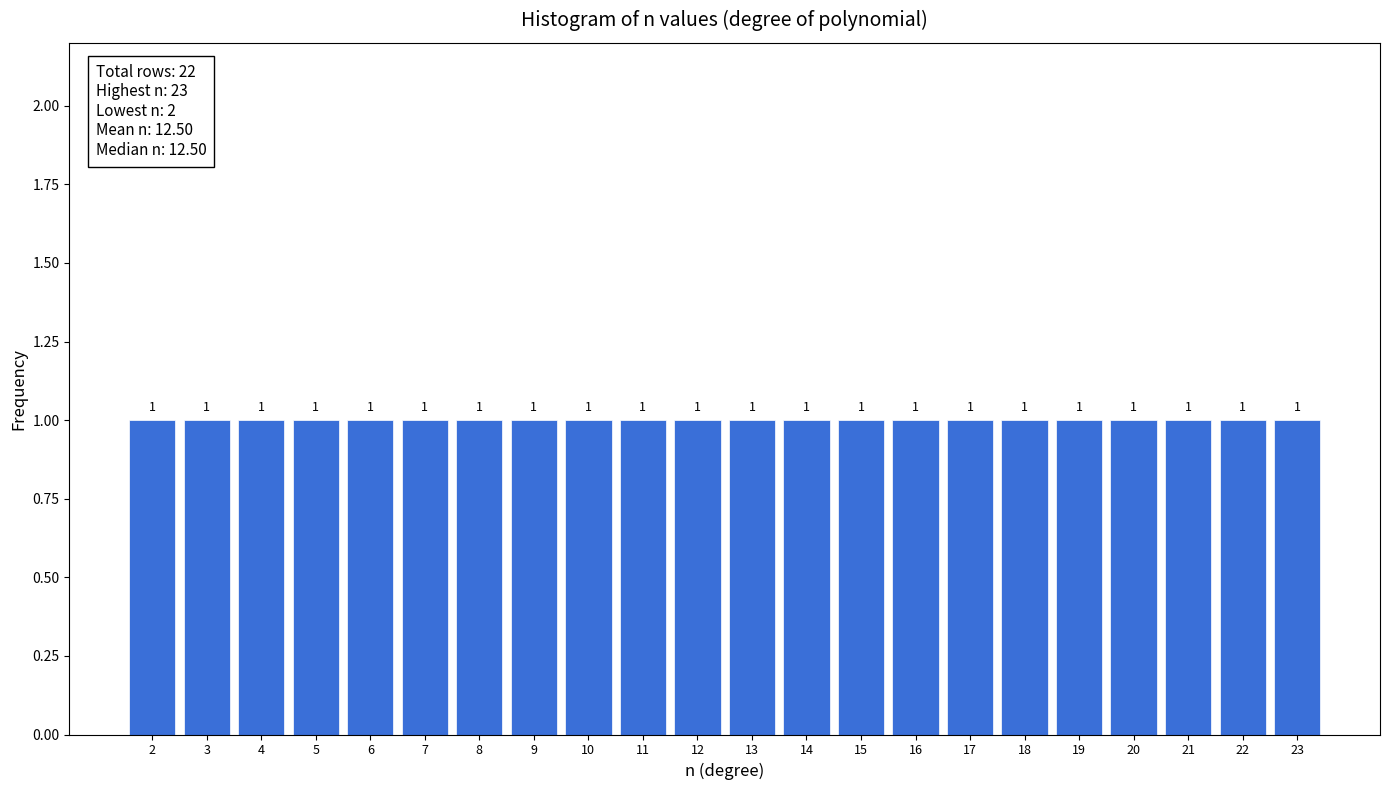

Reading left to right, transcribe this chart: for each bar, give the range it covers on the x-axis and its height.

1.5 to 2.5: 1
2.5 to 3.5: 1
3.5 to 4.5: 1
4.5 to 5.5: 1
5.5 to 6.5: 1
6.5 to 7.5: 1
7.5 to 8.5: 1
8.5 to 9.5: 1
9.5 to 10.5: 1
10.5 to 11.5: 1
11.5 to 12.5: 1
12.5 to 13.5: 1
13.5 to 14.5: 1
14.5 to 15.5: 1
15.5 to 16.5: 1
16.5 to 17.5: 1
17.5 to 18.5: 1
18.5 to 19.5: 1
19.5 to 20.5: 1
20.5 to 21.5: 1
21.5 to 22.5: 1
22.5 to 23.5: 1